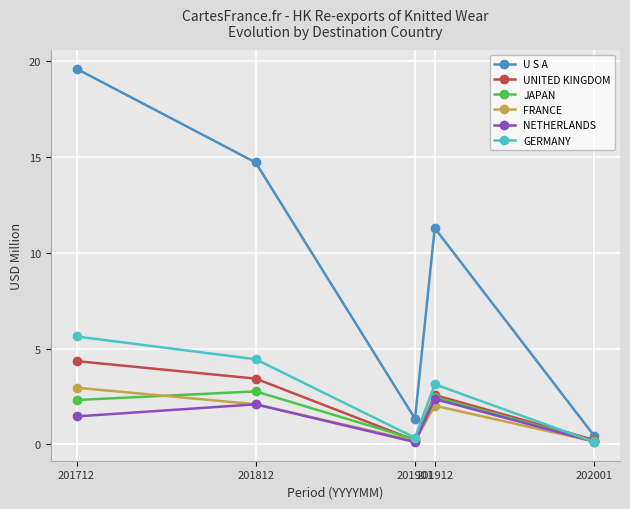

At how many categories does at least one series exceed 6?

3